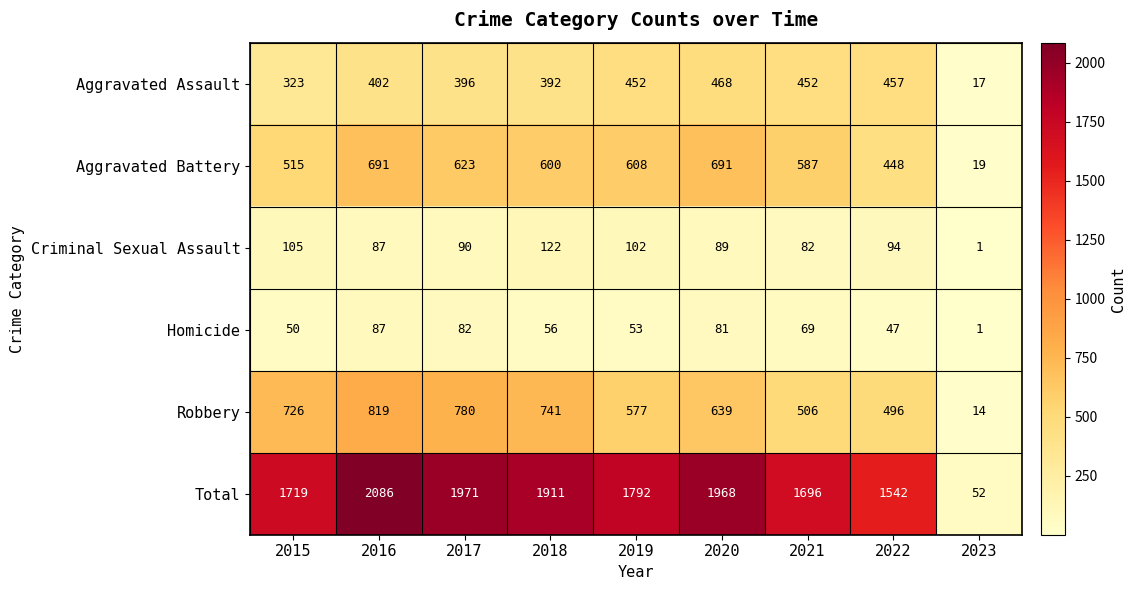

What is the difference between the maximum and second lowest values in the Robbery series?

323